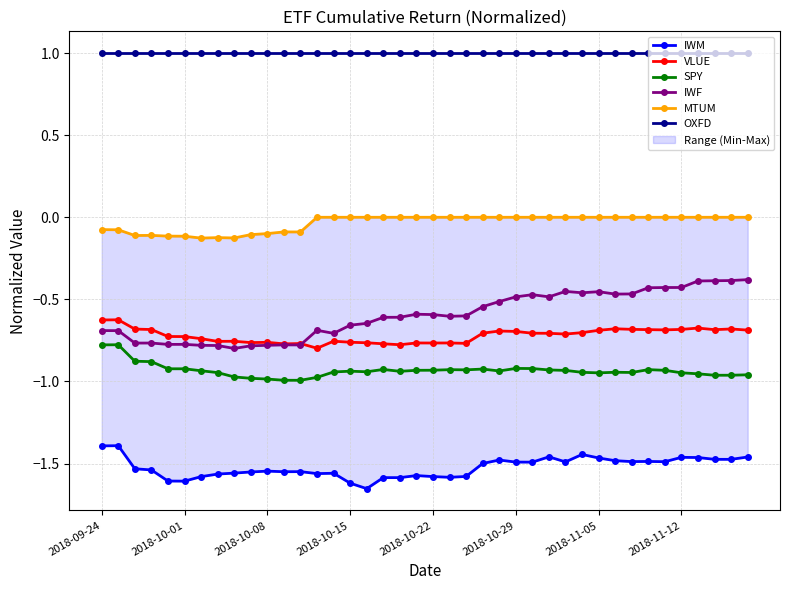

True or false: OXFD and SPY intersect in this chart.

False